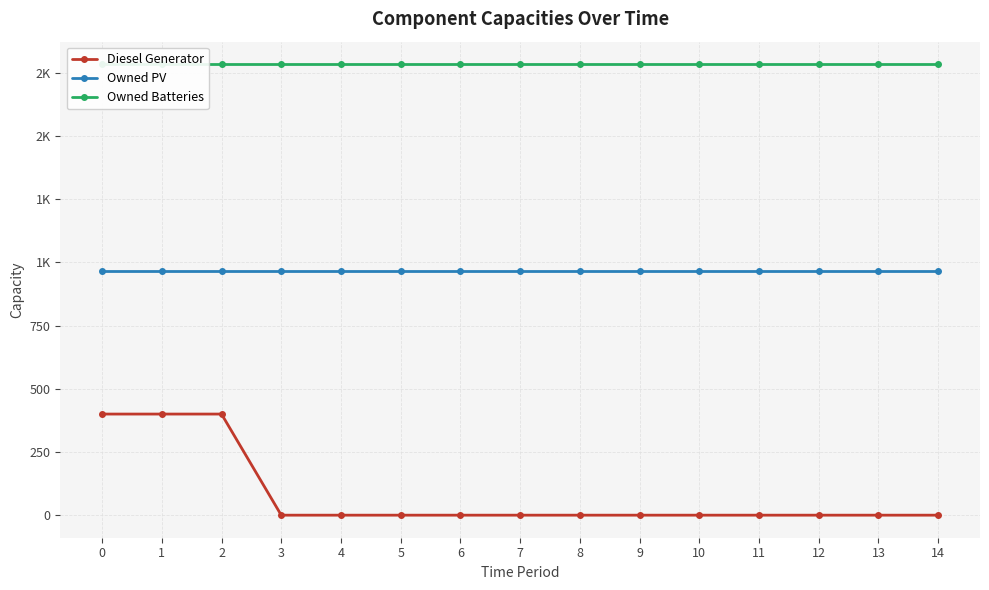

How many positive values does the Diesel Generator series have?

3